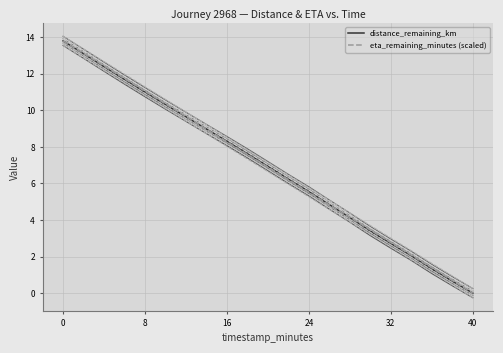

Which series has the widest spread of values?

distance_remaining_km